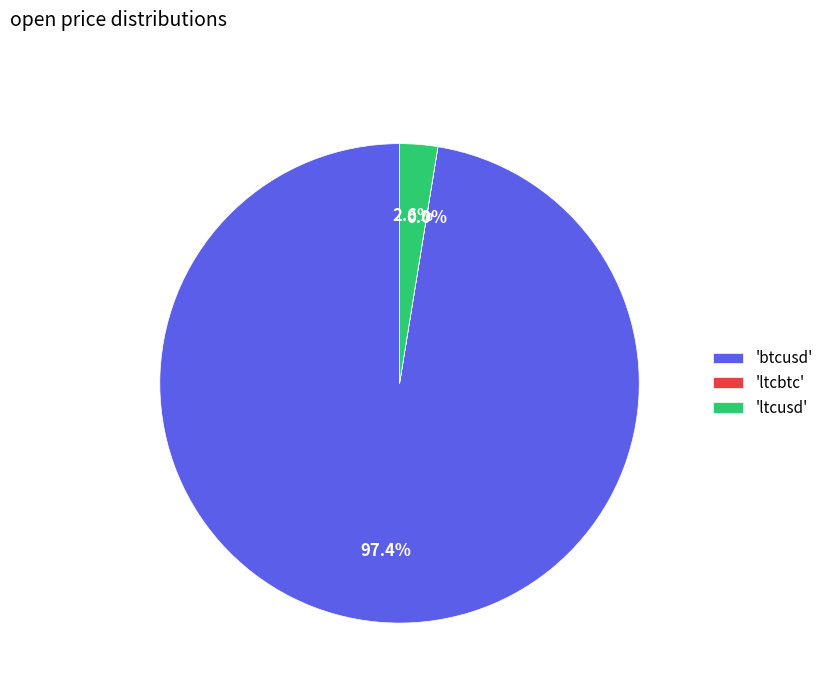

Which has a higher value, 'ltcusd' or 'btcusd'?

'btcusd'